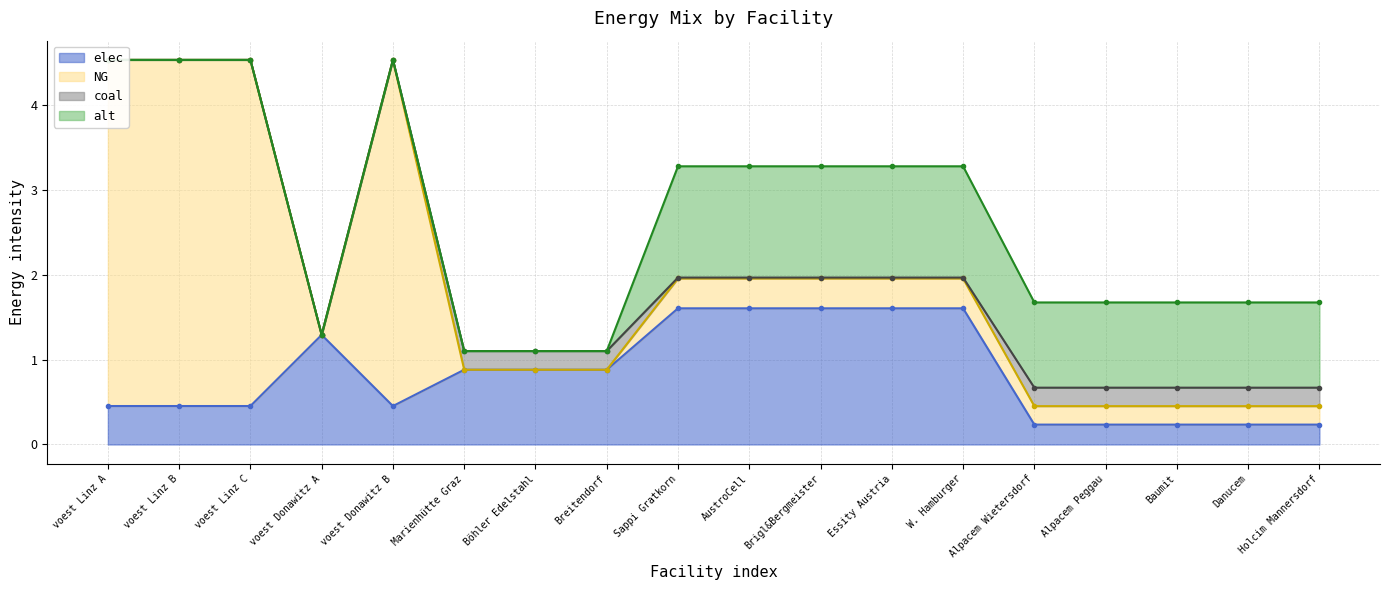

Which series changed the most between voest Linz A and Essity Austria?

NG